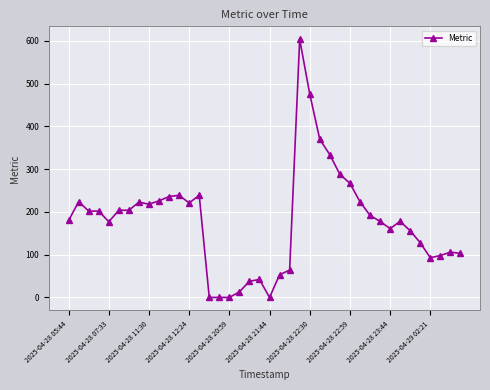

What is the value of the 31st point from the left?

192